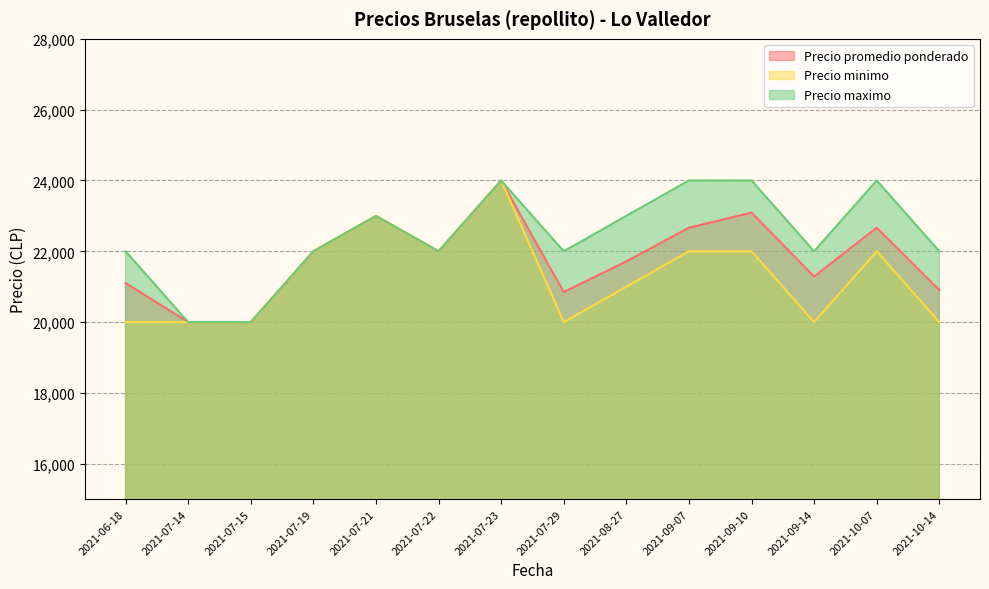

True or false: Precio minimo and Precio maximo cross at least once.

False